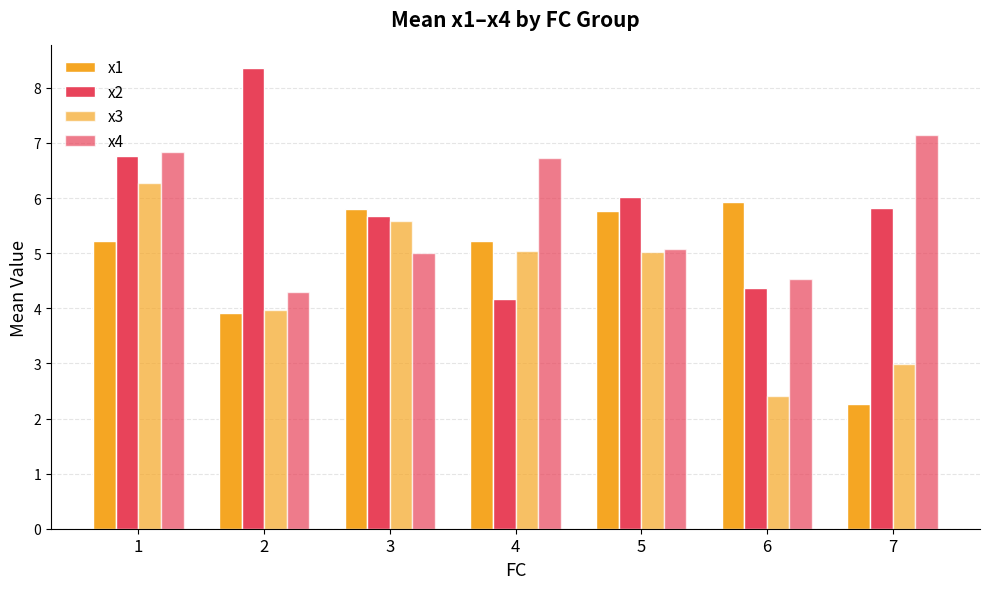

How many data points in x2 are above 5?

5